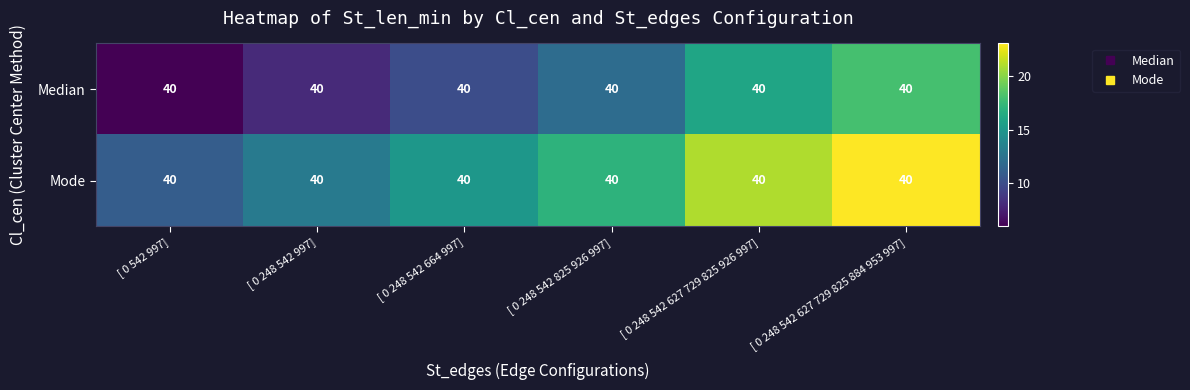

Rank the series by their average value, from highest to lowest.

Mode, Median